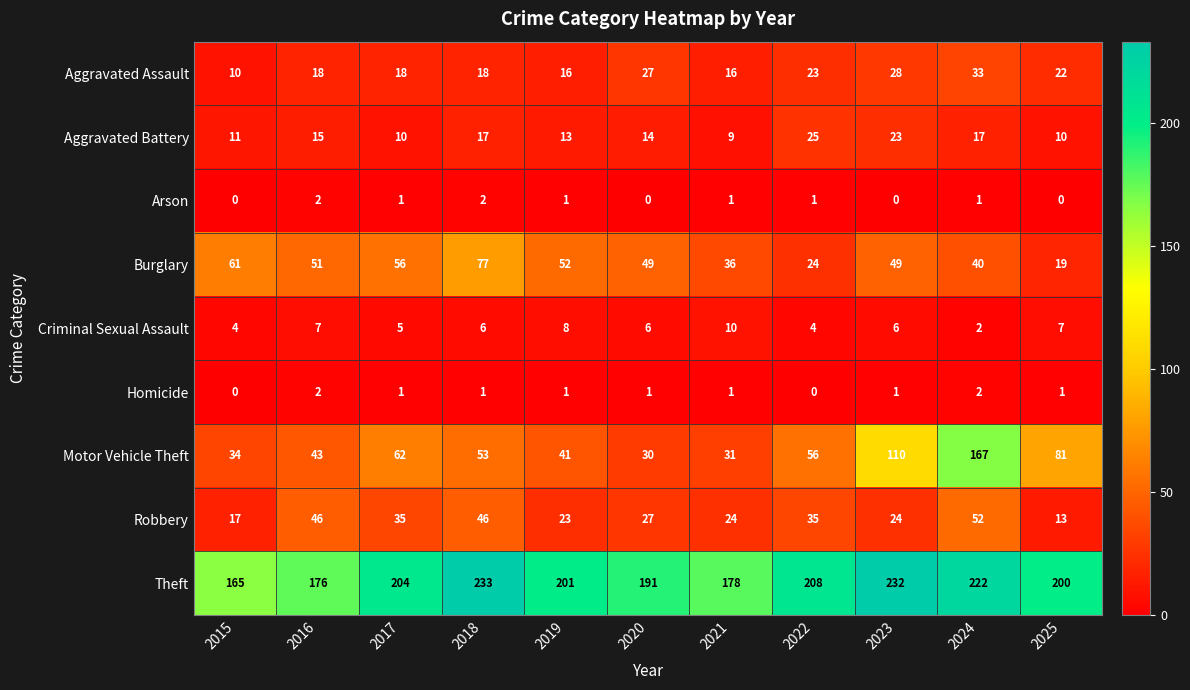

What is the difference between the maximum and minimum values in the Aggravated Battery series?

16